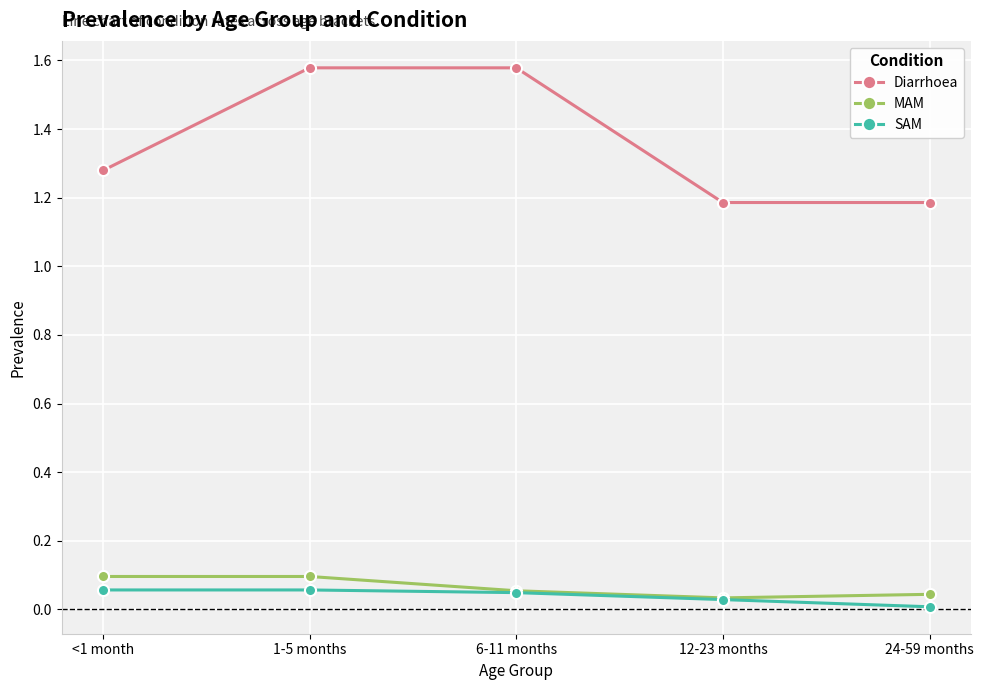

What are all the series names shown in the legend?

Diarrhoea, MAM, SAM